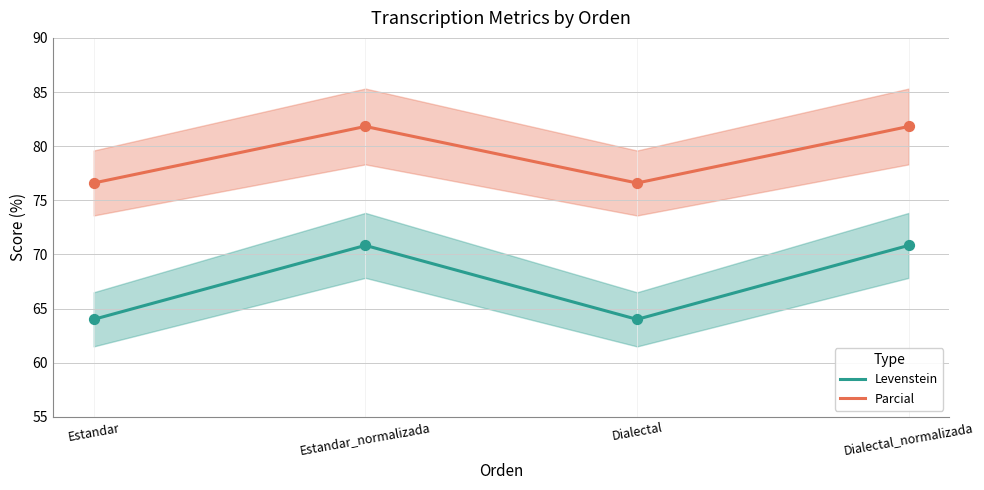

Is the value of Levenstein at Estandar greater than the value of Parcial at Estandar?

No